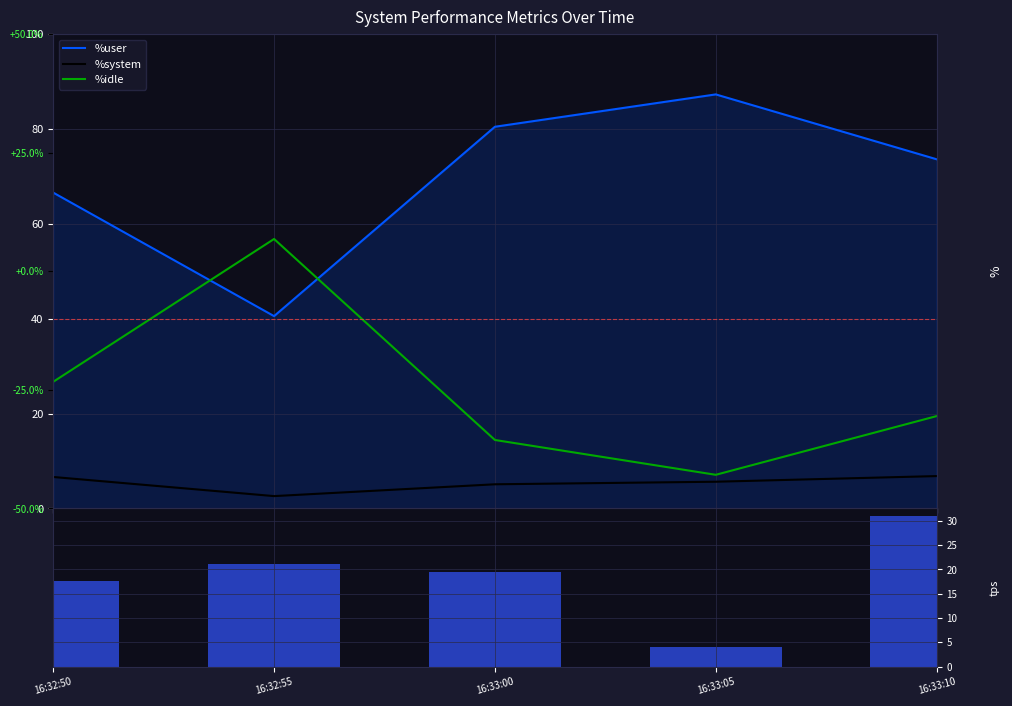

Which label corresponds to the smallest value in the chart?

16:32:55